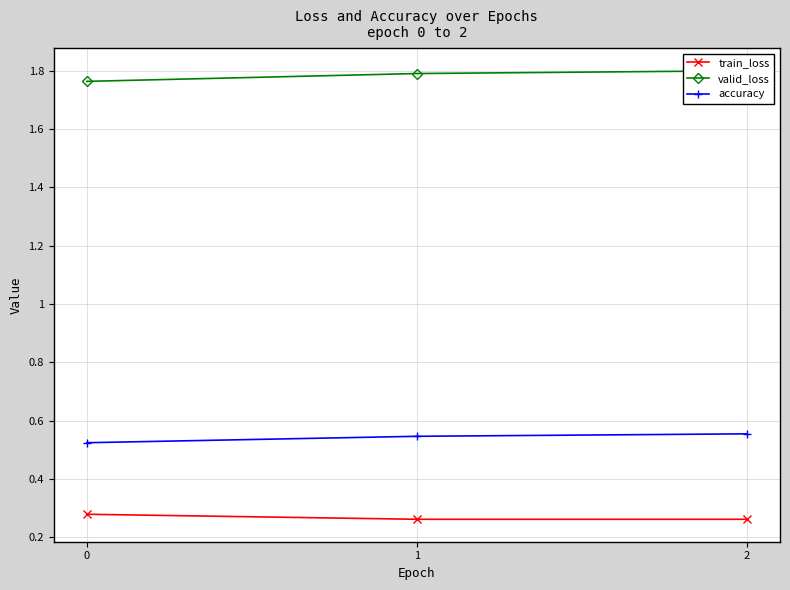

At how many categories does at least one series exceed 1?

3